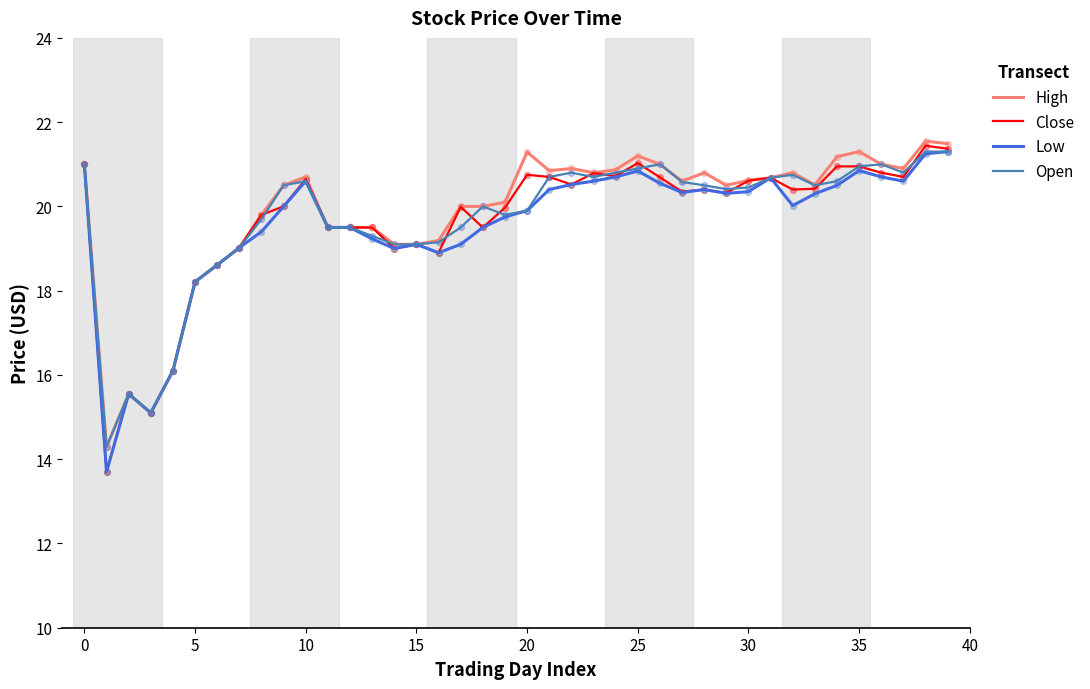

Which series has the largest range (max minus min)?

Close